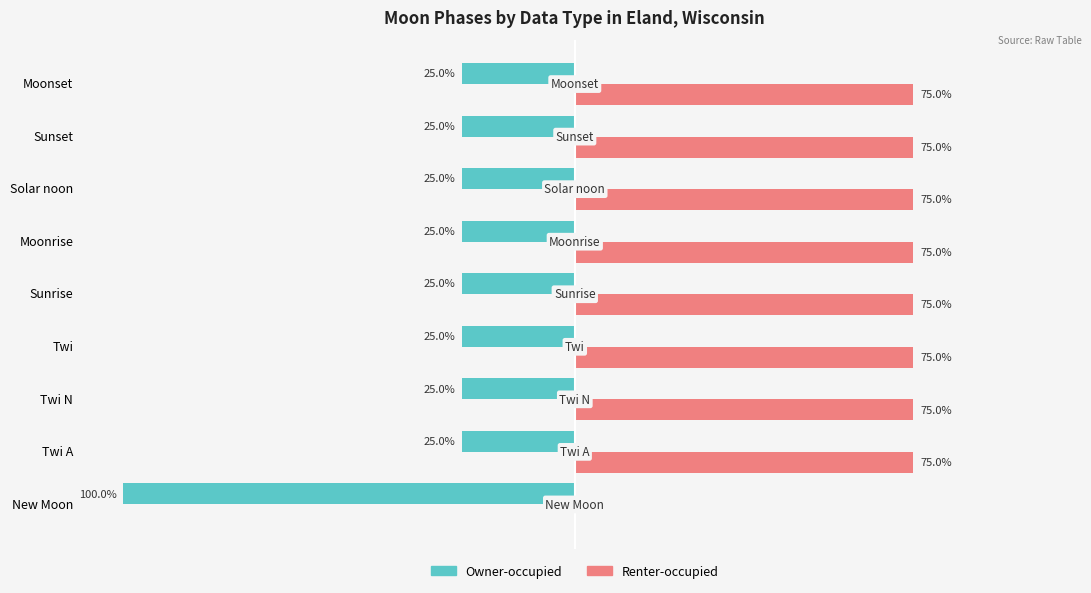

What is the value of the Renter-occupied bar at the 6th from the left?

75